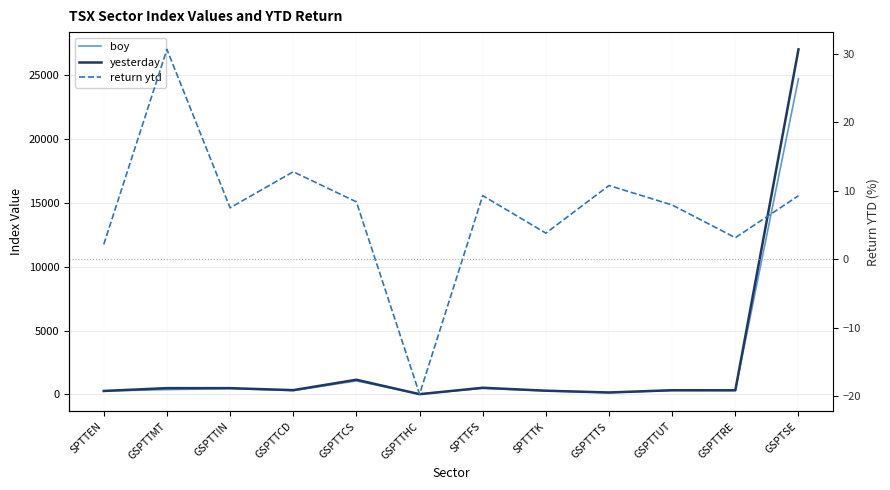

How many distinct data groups are displayed?

3